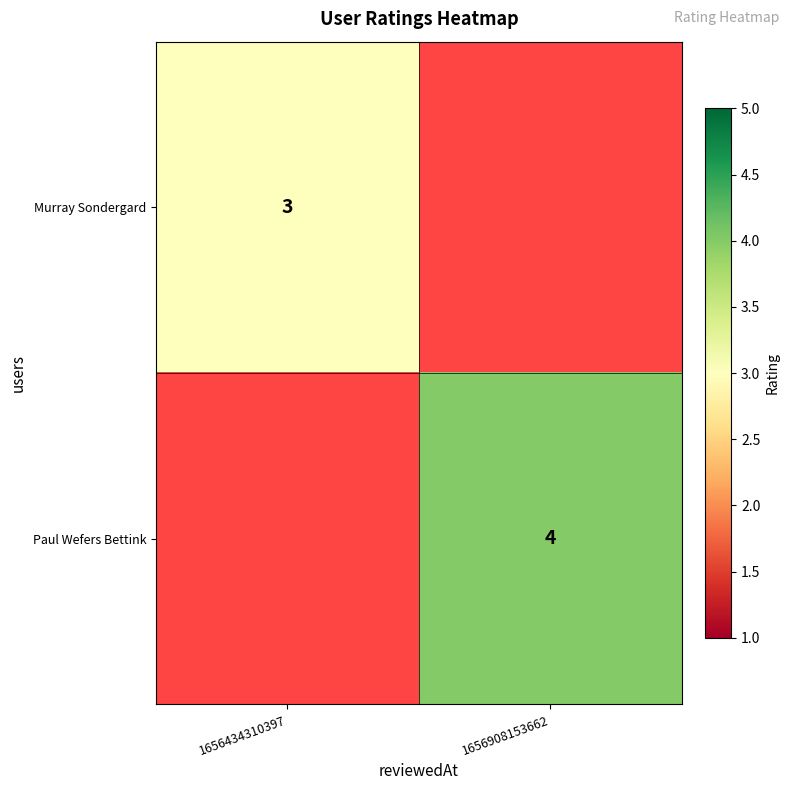

Which category has the highest value across all series?

1656908153662